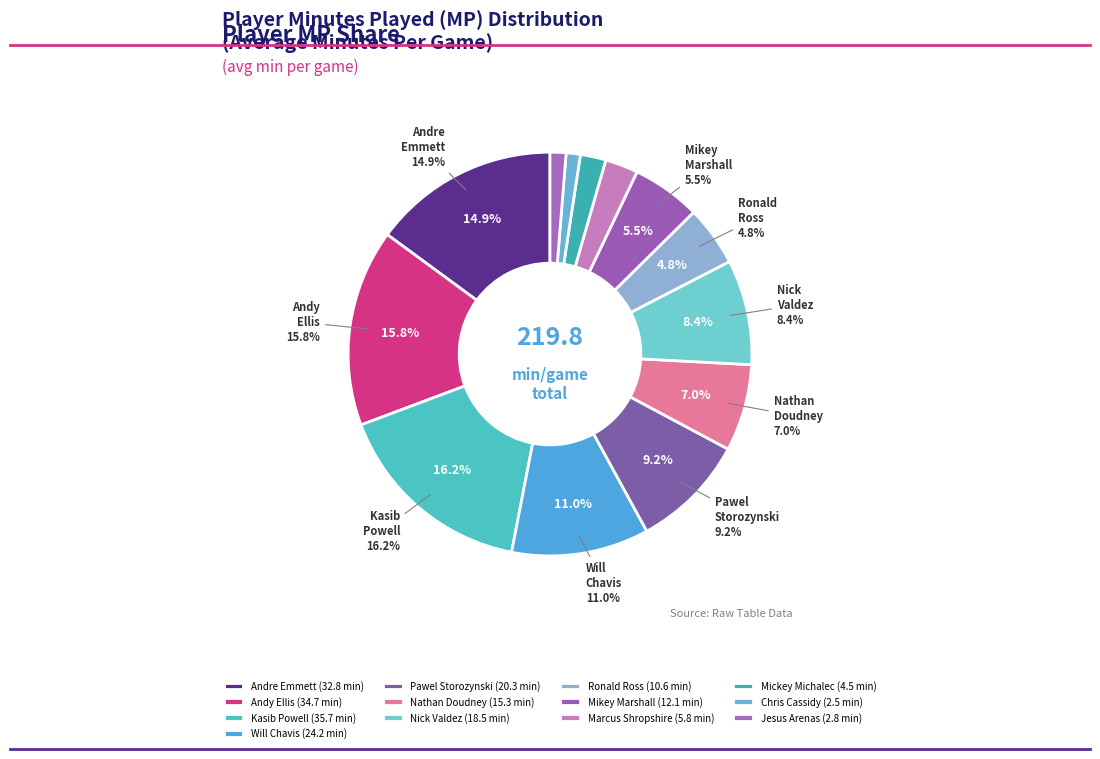

How many segments does this pie chart have?

13